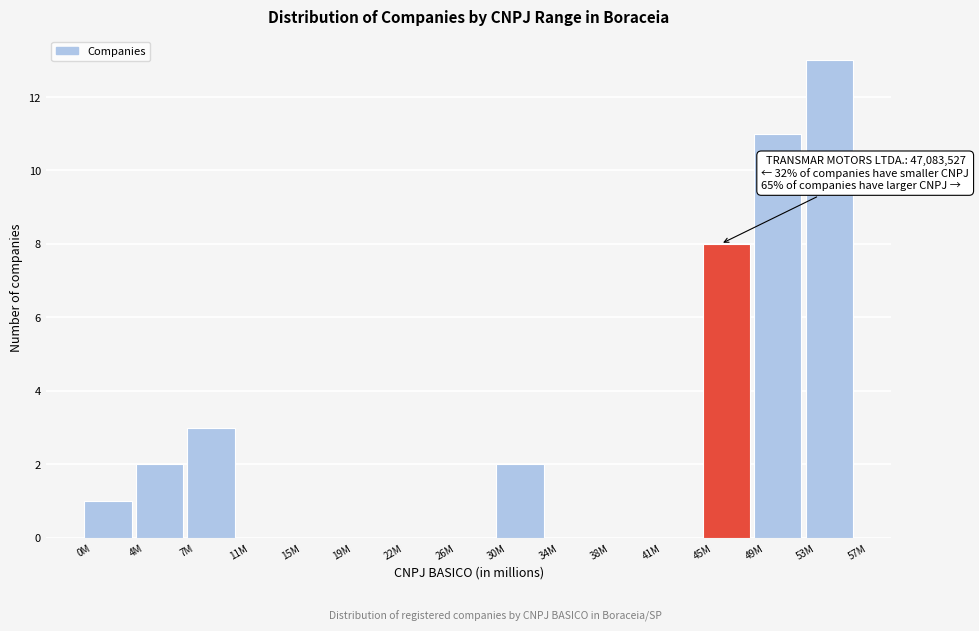

Reading right to left, list all the values displayed in this chart.

53M=13	49M=11	45M=8	41M=0	38M=0	34M=0	30M=2	26M=0	22M=0	19M=0	15M=0	11M=0	7M=3	4M=2	0M=1